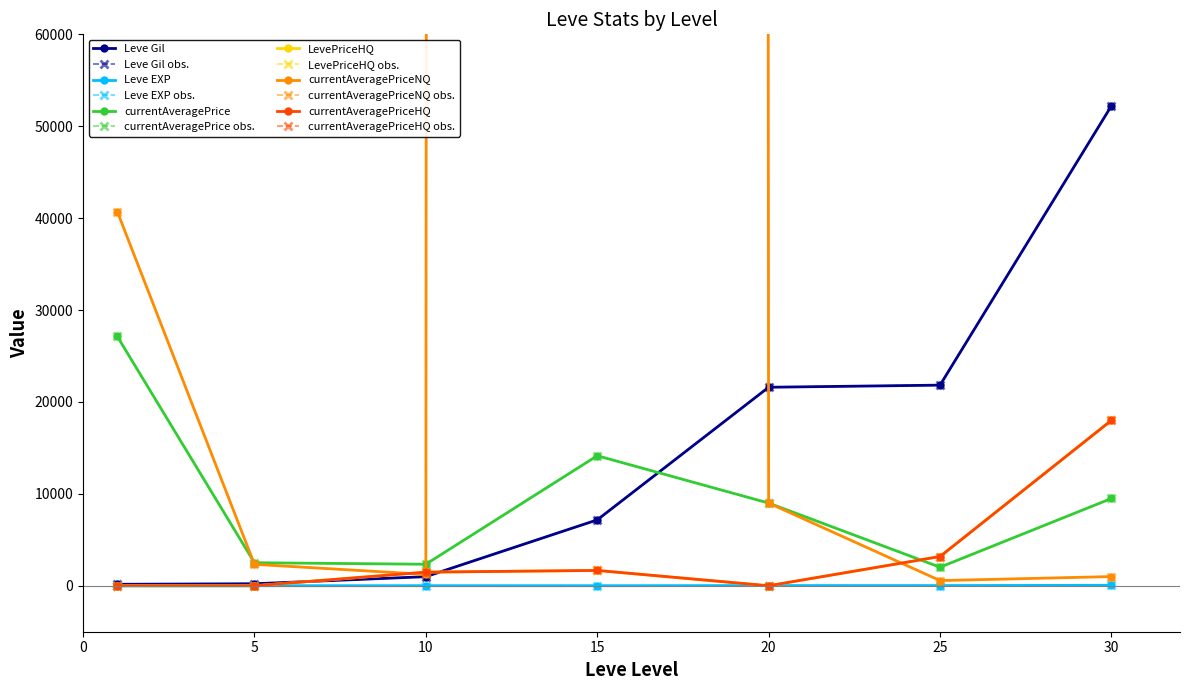

At how many categories does at least one series exceed 12765872?

1